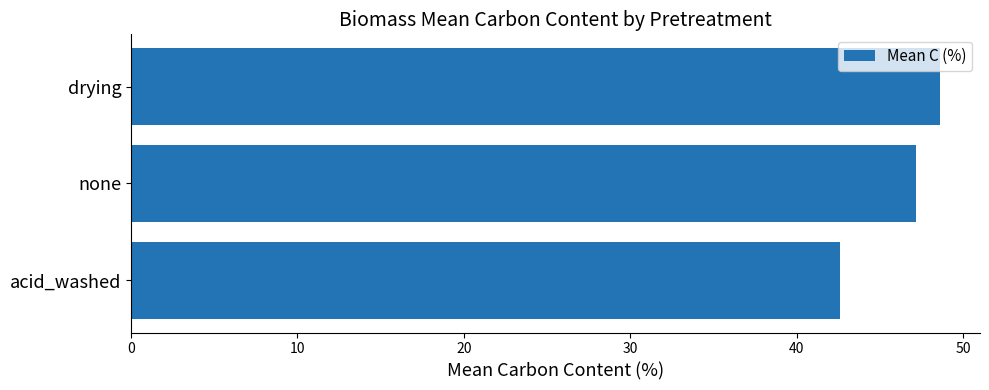

Does the chart contain stacked bars?

No